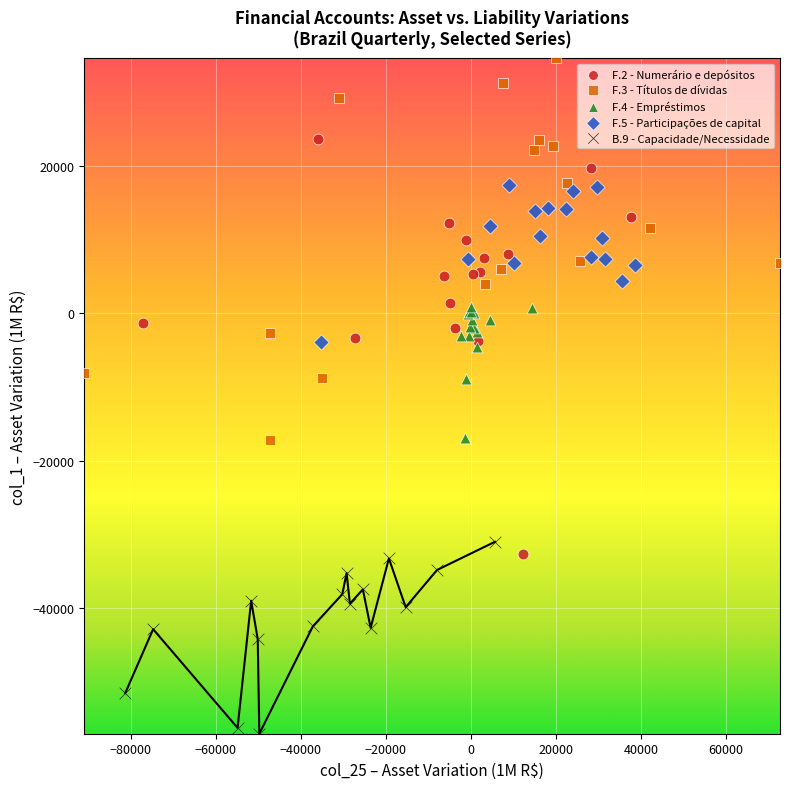

Which series has the largest Y range (max minus min)?

F.2 - Numerário e depósitos